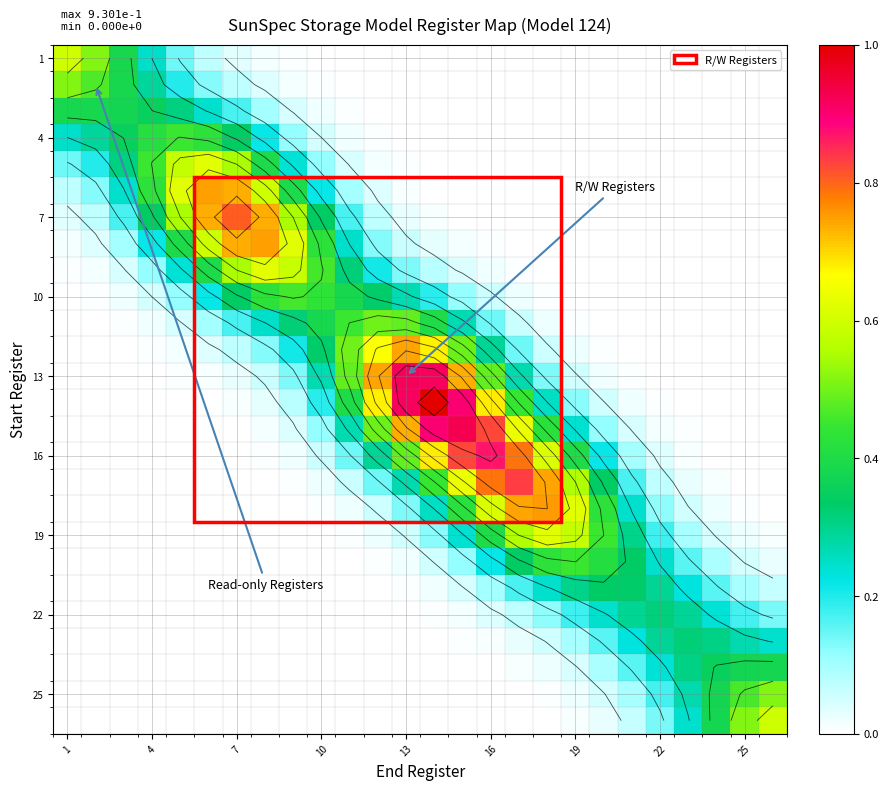

At which label is 25 closest to 0?

1